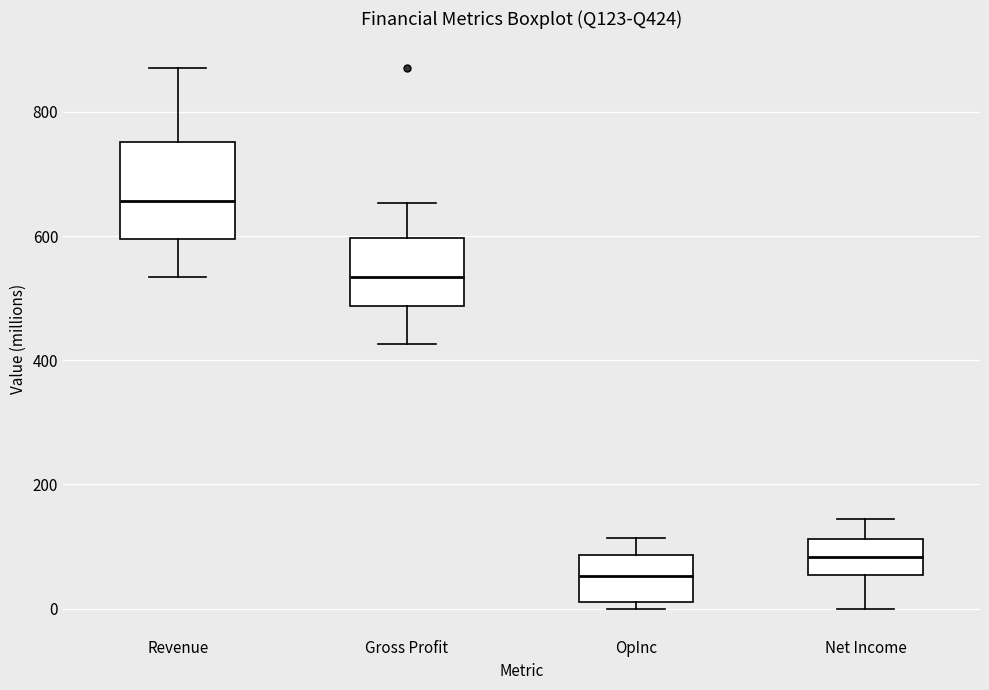

Reading left to right, read every box against the y-axis: the position of its median line, the range the box covers, and the ends of its whiskers. The values are not printed on the chart, so give them approximately, as read against the axis.

Revenue: median 660, box 600 to 760, whiskers 540 to 880
Gross Profit: median 540, box 480 to 600, whiskers 420 to 660
OpInc: median 60, box 20 to 80, whiskers 0 to 120
Net Income: median 80, box 60 to 120, whiskers 0 to 140